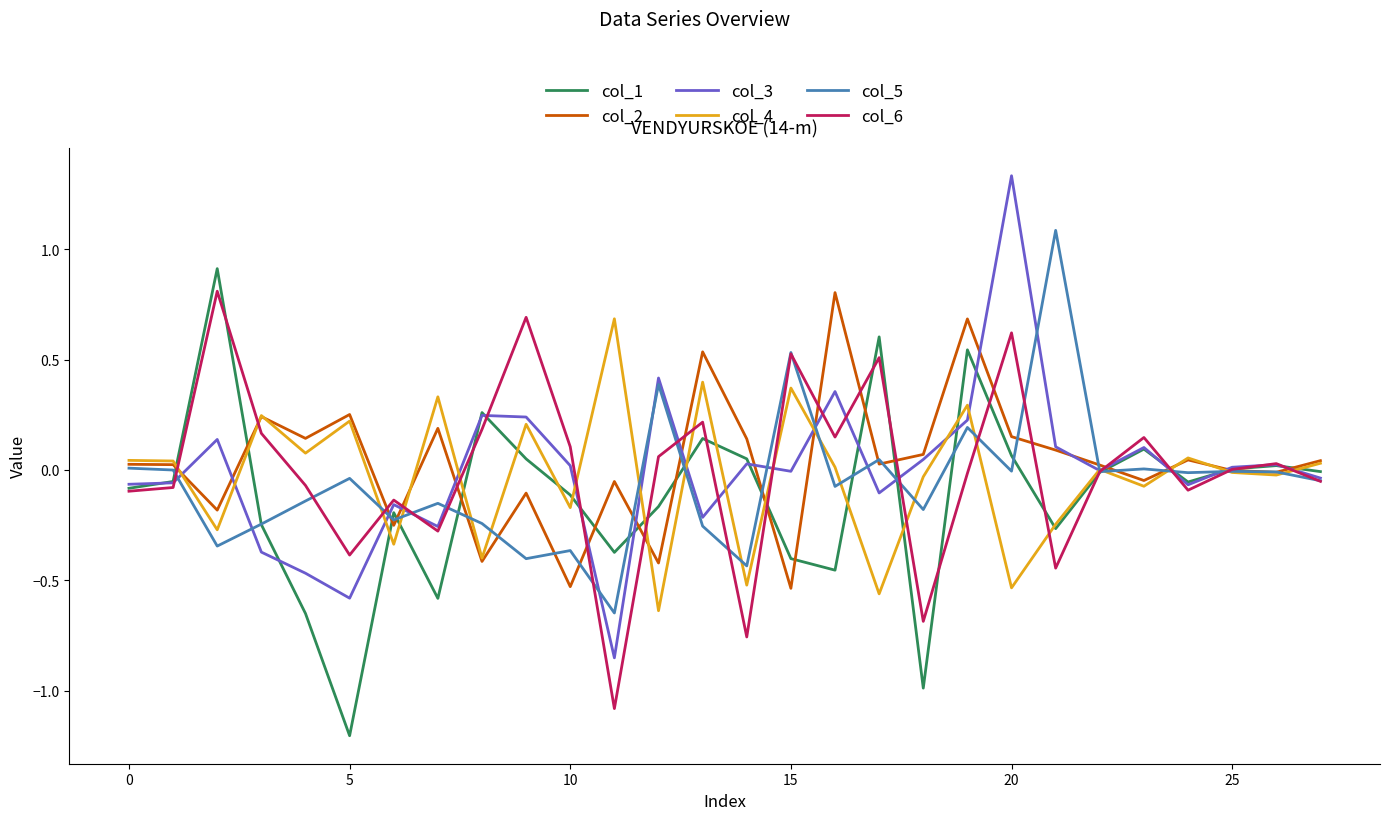

True or false: col_5 and col_4 cross at least once.

True